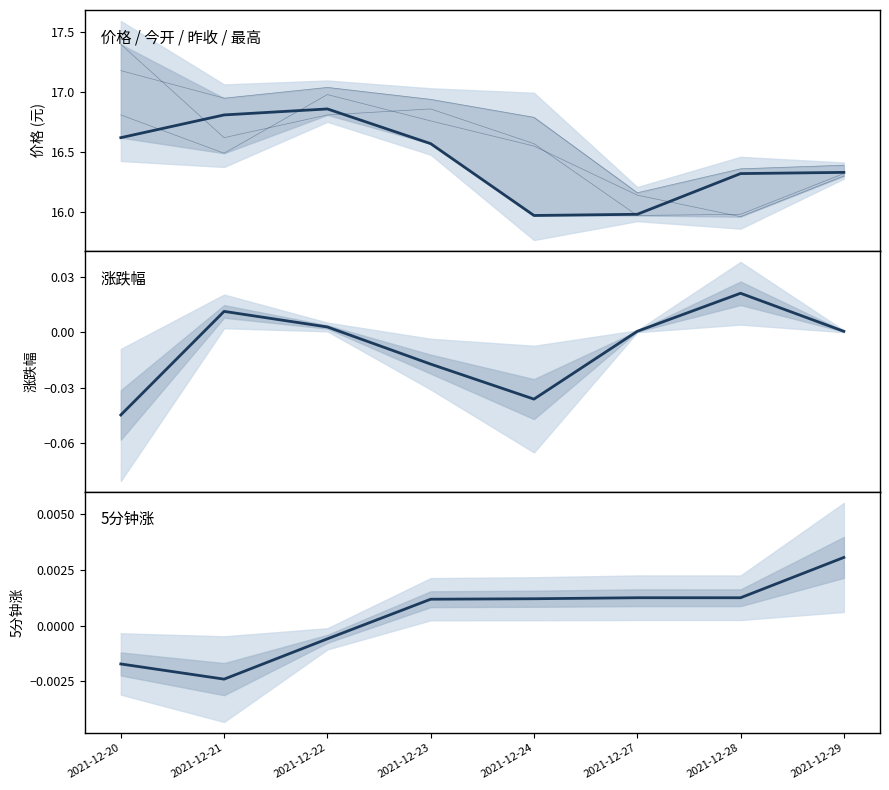

Reading left to right, transcribe all the data shown in this chart.

价格: 2021-12-20=16.6	2021-12-21=16.8	2021-12-22=16.9	2021-12-23=16.6	2021-12-24=16.0	2021-12-27=16.0	2021-12-28=16.3	2021-12-29=16.3
今开: 2021-12-20=16.8	2021-12-21=16.5	2021-12-22=17.0	2021-12-23=16.8	2021-12-24=16.6	2021-12-27=16.1	2021-12-28=16.0	2021-12-29=16.3
昨收: 2021-12-20=17.4	2021-12-21=16.6	2021-12-22=16.8	2021-12-23=16.9	2021-12-24=16.6	2021-12-27=16.0	2021-12-28=16.0	2021-12-29=16.3
最高: 2021-12-20=17.2	2021-12-21=16.9	2021-12-22=17.0	2021-12-23=16.9	2021-12-24=16.8	2021-12-27=16.2	2021-12-28=16.4	2021-12-29=16.4
涨跌幅: 2021-12-20=-0.0	2021-12-21=0.0	2021-12-22=0.0	2021-12-23=-0.0	2021-12-24=-0.0	2021-12-27=0.0	2021-12-28=0.0	2021-12-29=0.0
5分钟涨: 2021-12-20=-0.0	2021-12-21=-0.0	2021-12-22=-0.0	2021-12-23=0.0	2021-12-24=0.0	2021-12-27=0.0	2021-12-28=0.0	2021-12-29=0.0